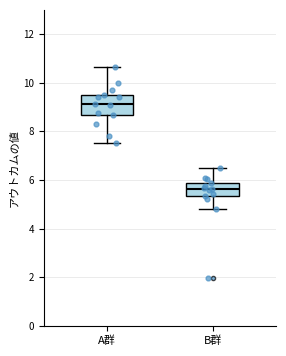

Reading left to right, transcribe this box plot: for each box, give where its median line is, the range the box spans, and where its two whiskers end, as read against the y-axis. The values are not printed on the chart, so give them approximately, as read against the axis.

A群: median 9.2, box 8.6 to 9.6, whiskers 7.6 to 10.6
B群: median 5.6, box 5.4 to 5.8, whiskers 4.8 to 6.6